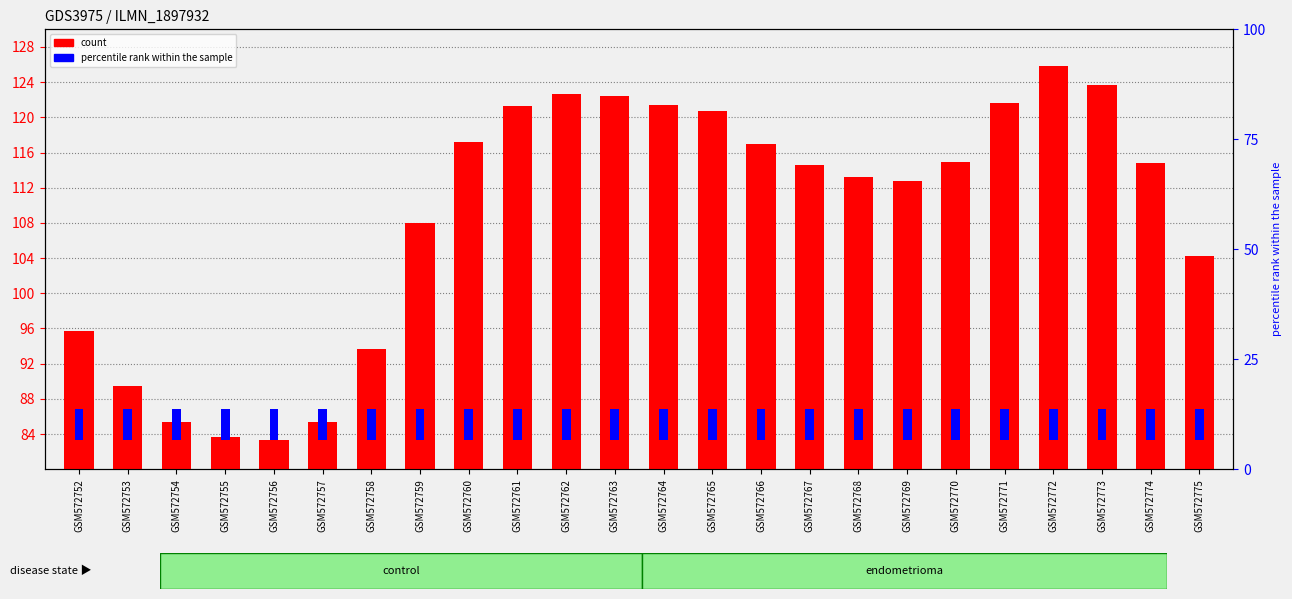

Where is count nearest to the value 104?

GSM572775